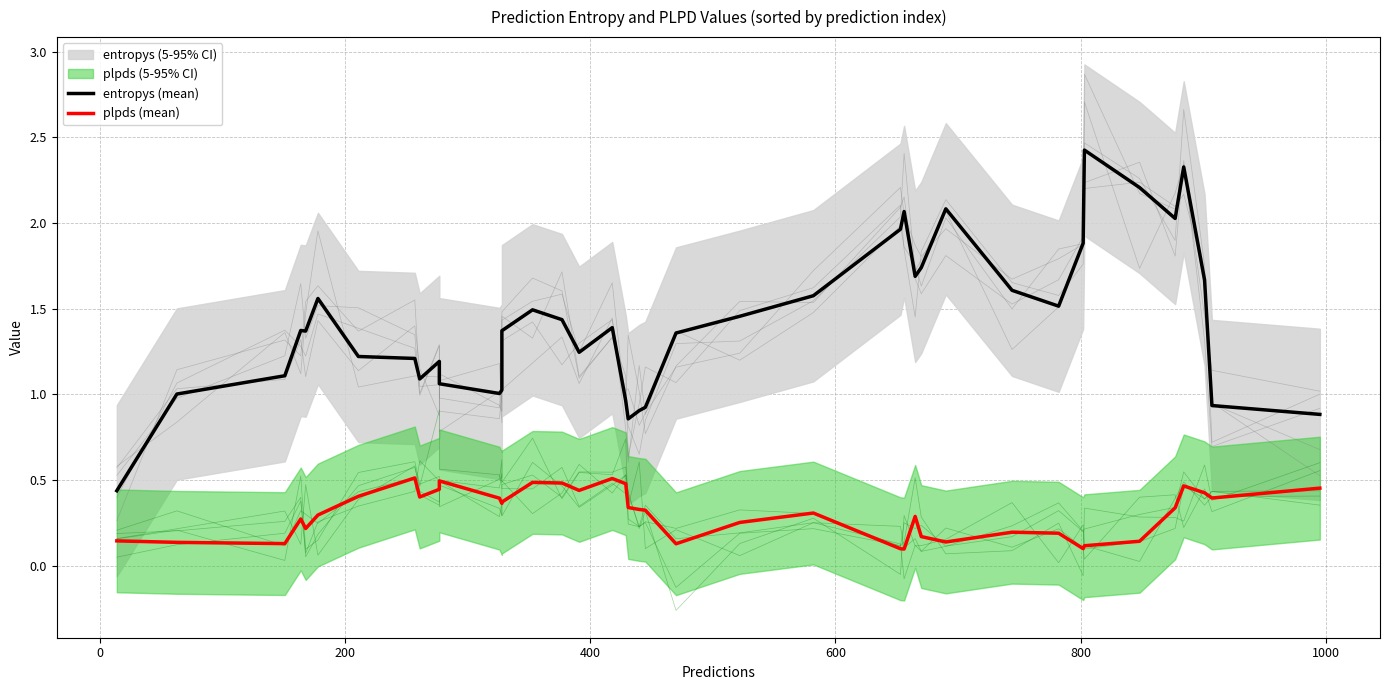

What is the average value of the plpds (mean) series?

0.3